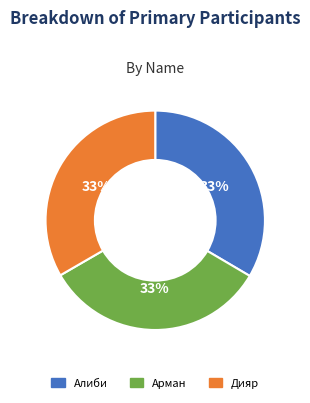

To the nearest percent, what percentage of the pie is Дияр?

33%